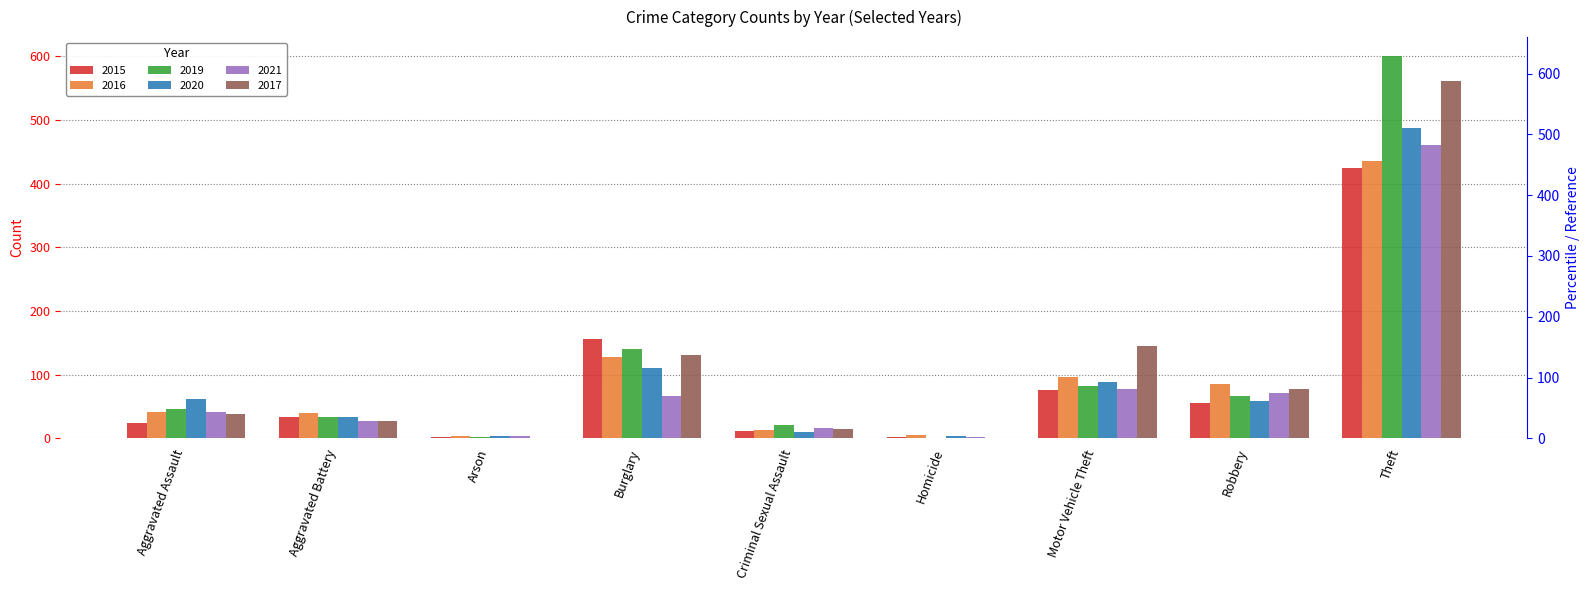

What is the difference between the highest and lowest values at Aggravated Battery?

12